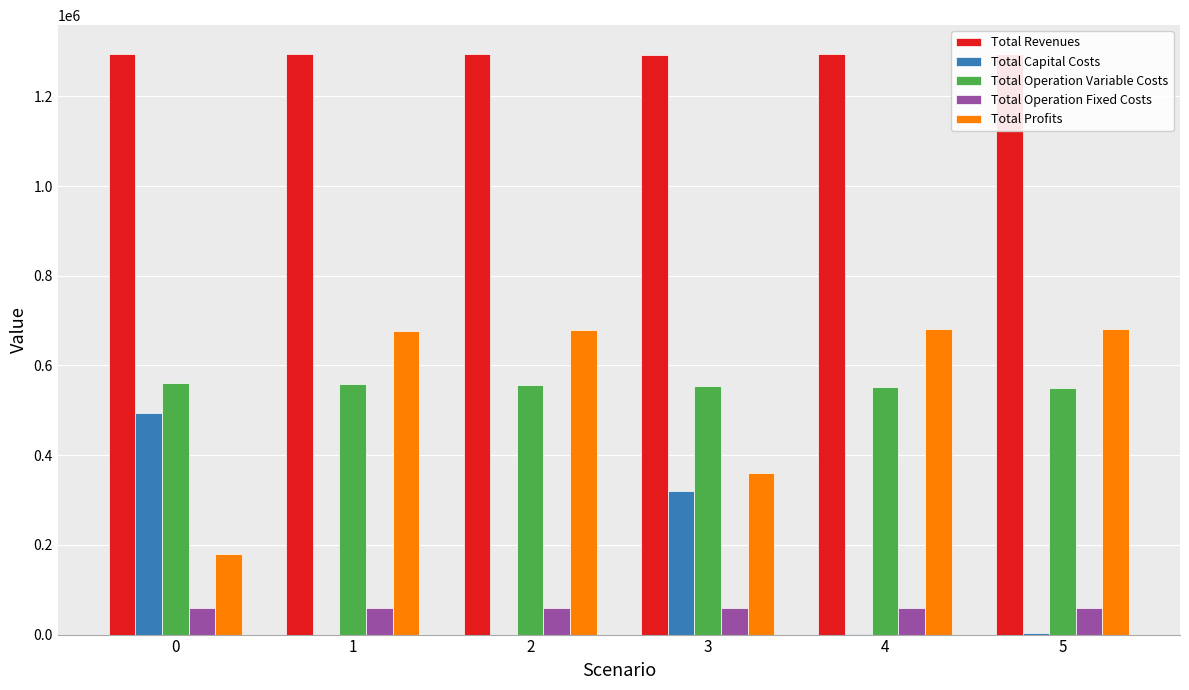

Which series has the largest range (max minus min)?

Total Profits